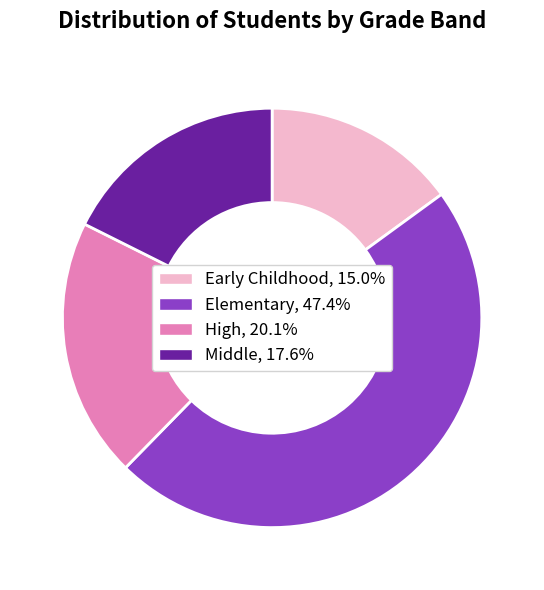

Is it true that Middle is 26% of the pie?

False